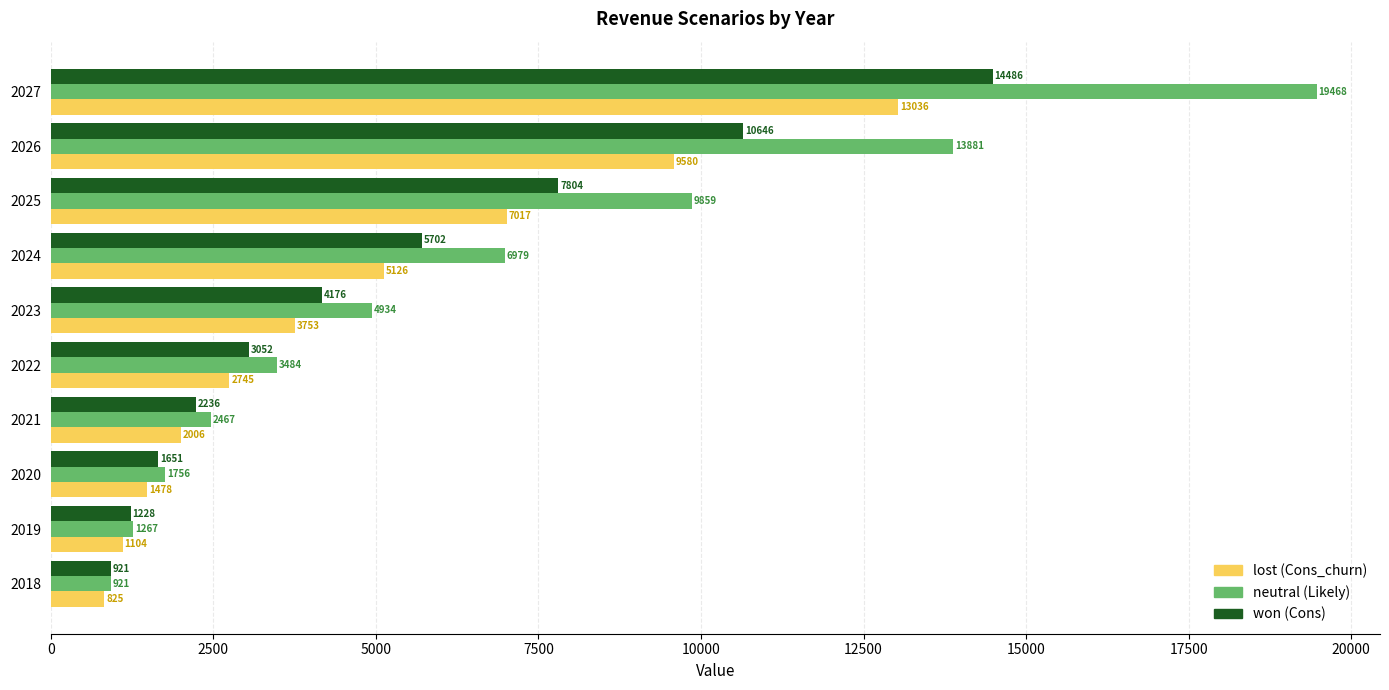

At which category is the sum across all series the highest?

2027